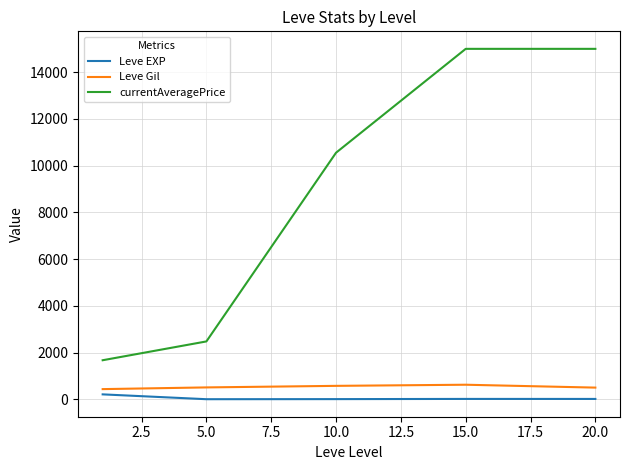

True or false: currentAveragePrice and Leve EXP intersect in this chart.

False